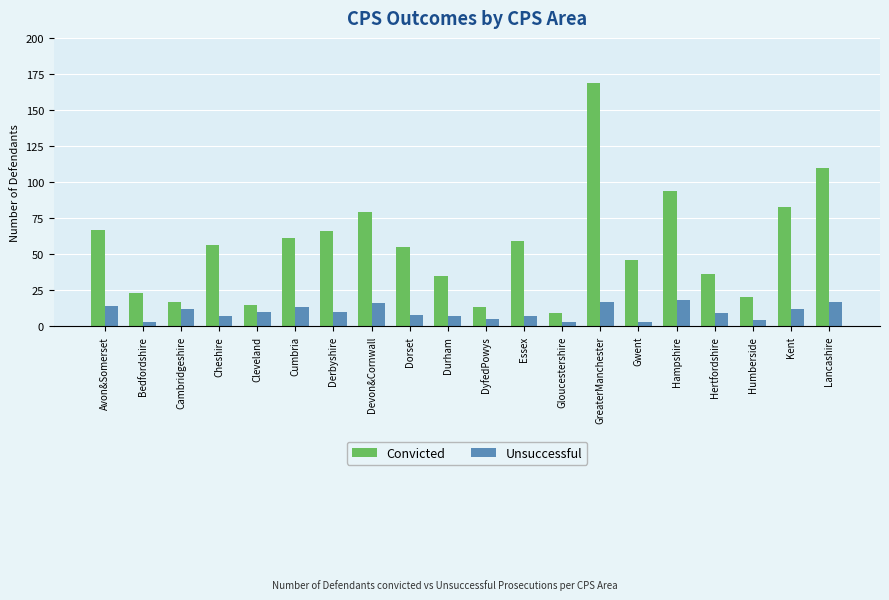

Rank the series by their average value, from lowest to highest.

Unsuccessful, Convicted